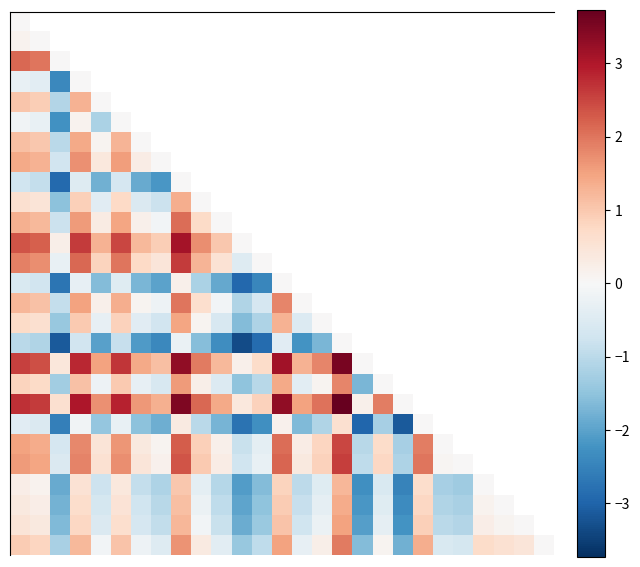

How many distinct data groups are displayed?

27